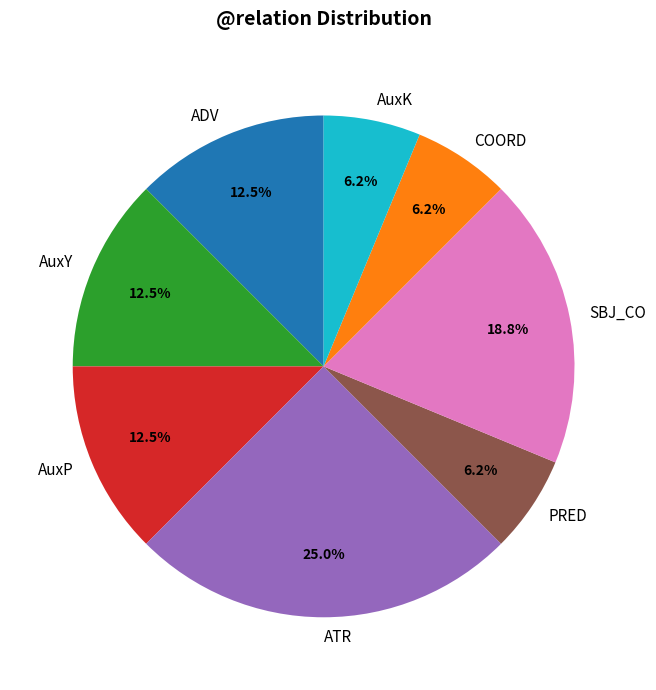

The AuxY slice represents 20% of the pie. True or false?

False